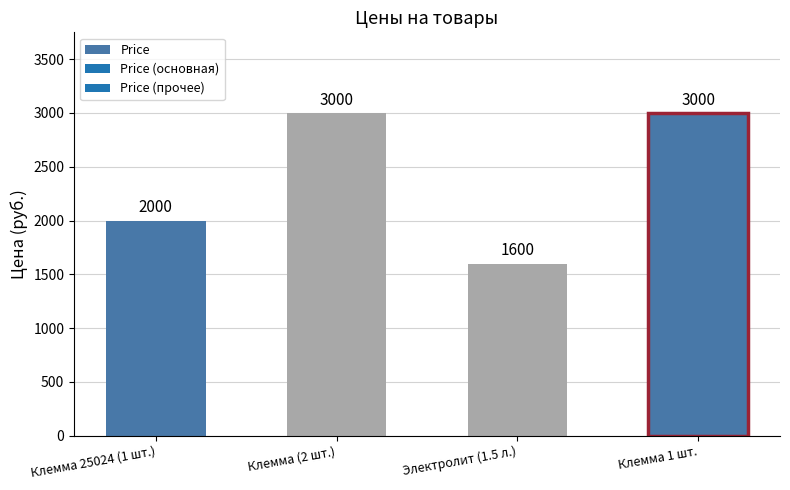

Rank the categories by value from highest to lowest.

Клемма (2 шт.), Клемма 1 шт., Клемма 25024 (1 шт.), Электролит (1.5 л.)